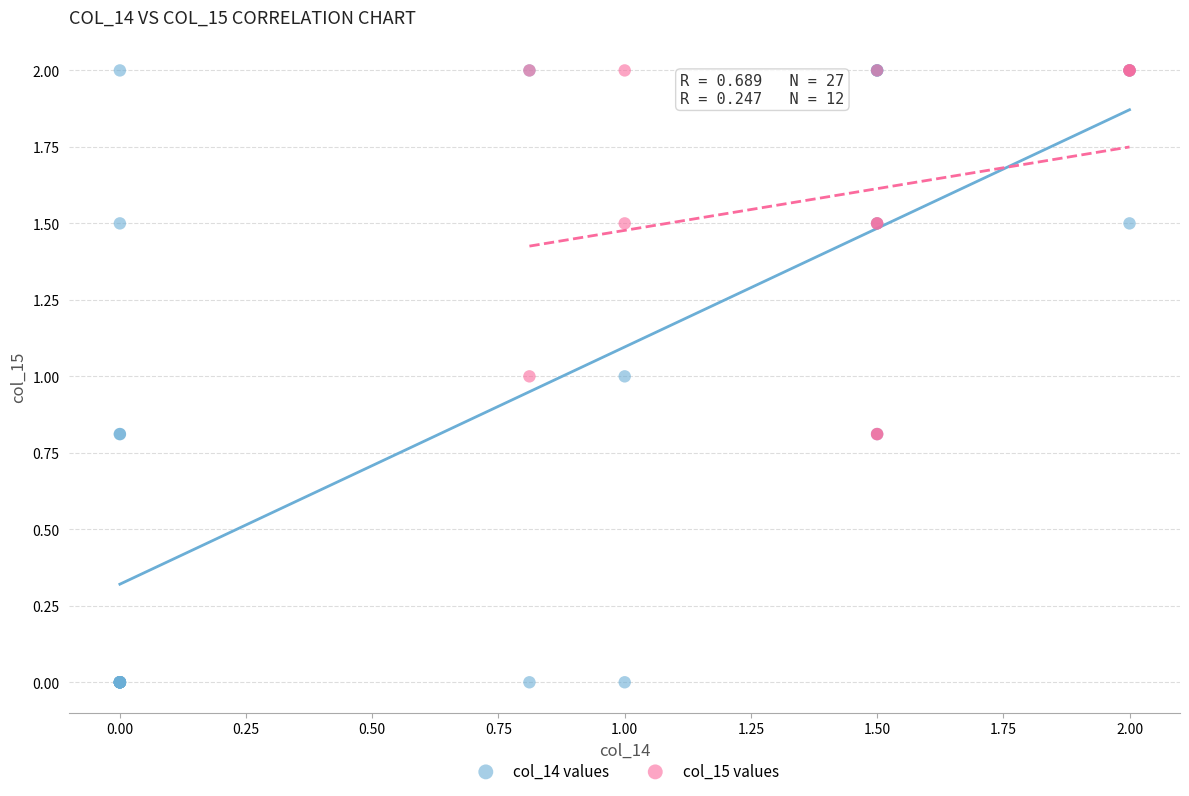

Which series has the widest spread of Y values?

col_14 values